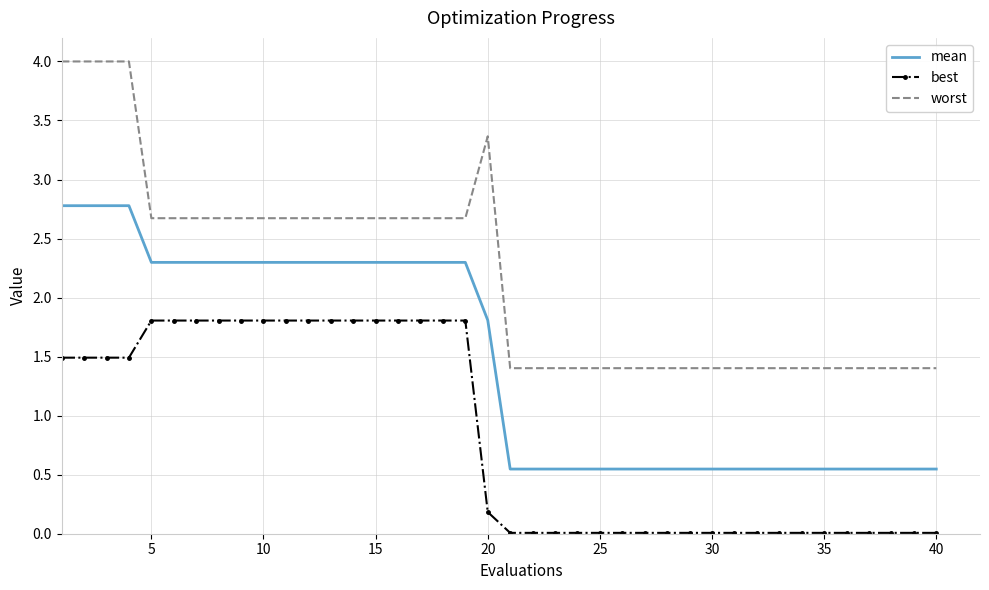

True or false: mean and worst cross at least once.

False